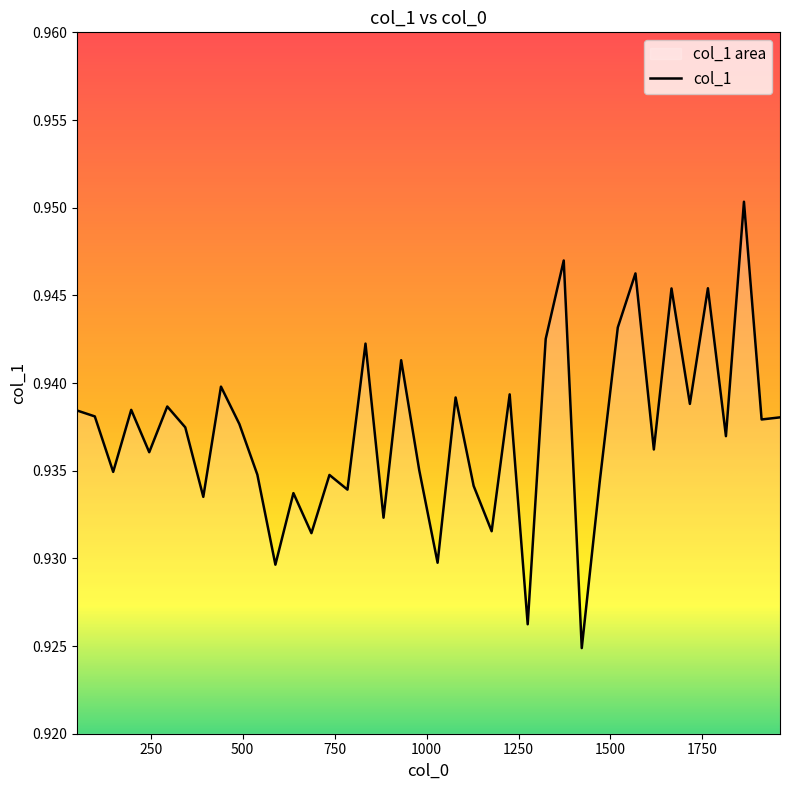

How many lines are shown in the chart?

1